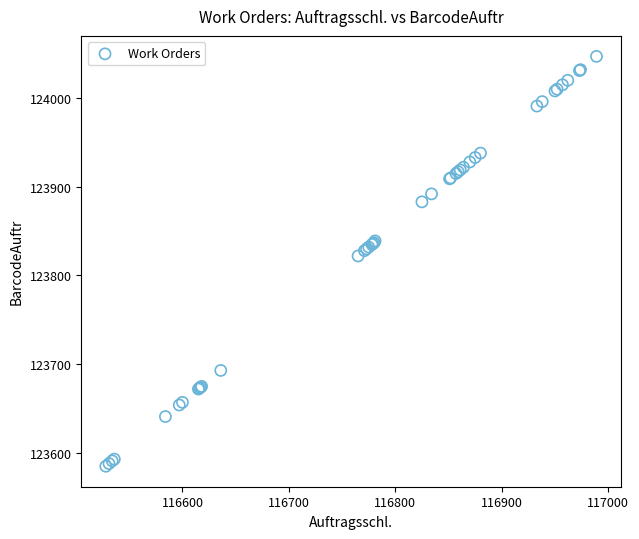

What Y value in the scatter plot is closest to 123816?

123822